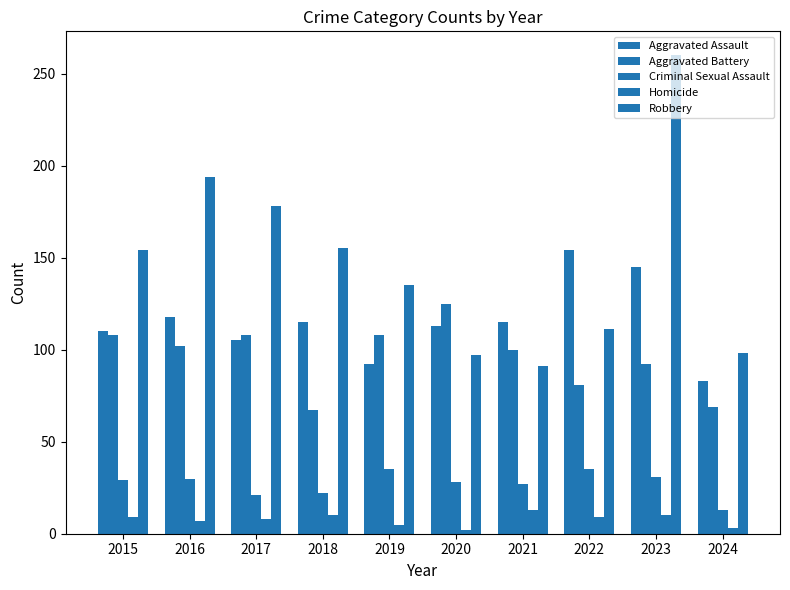

Is it true that Homicide equals 10 at 2023?

True